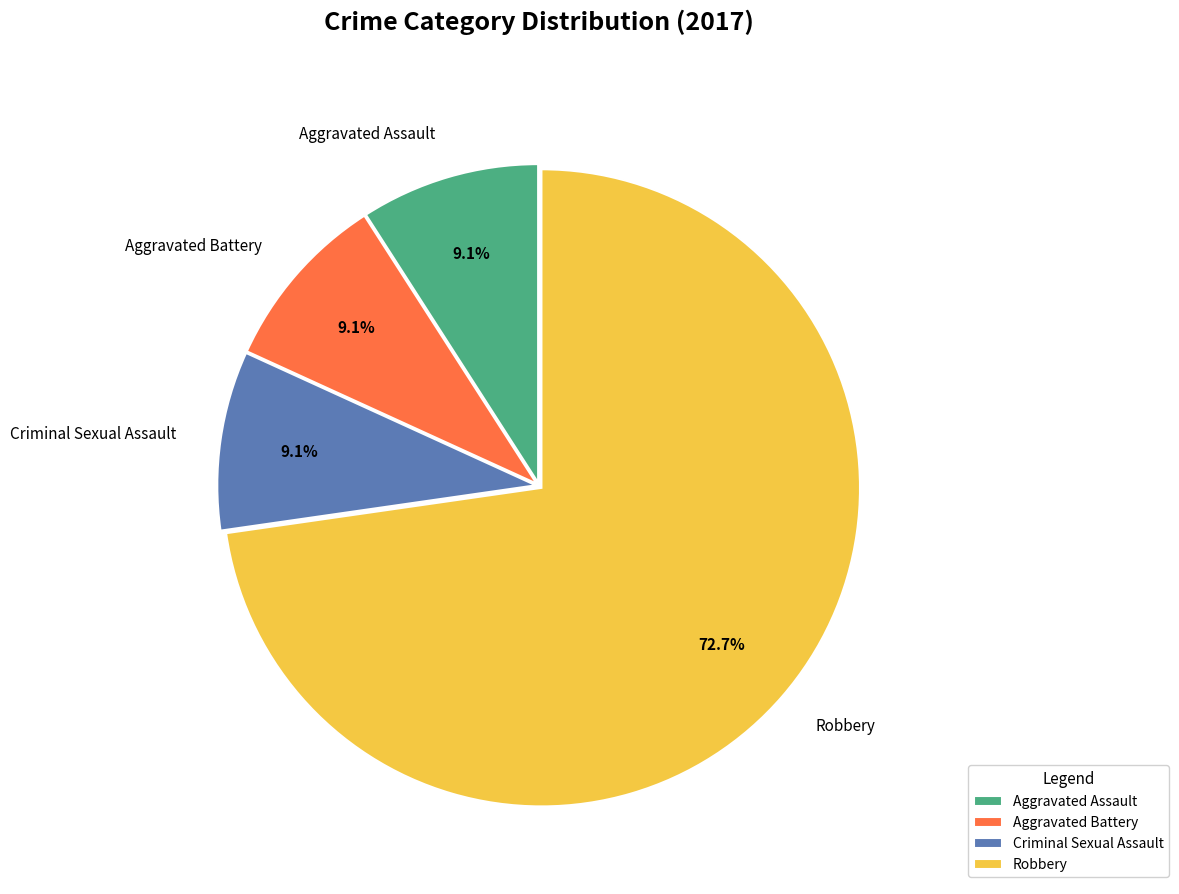

True or false: Robbery accounts for 66% of the total.

False